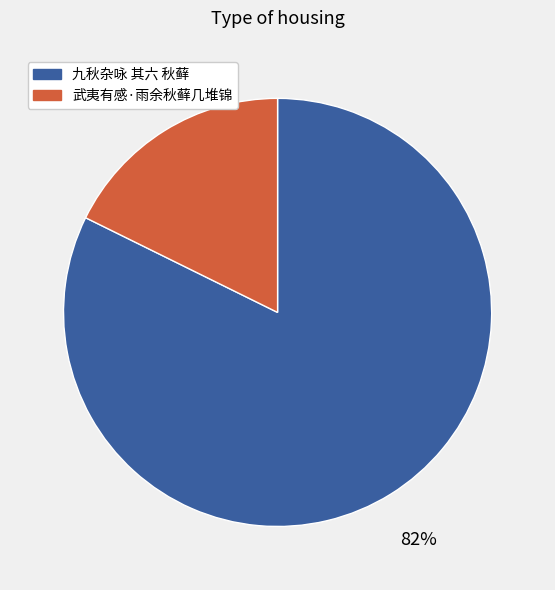

Combined, do 九秋杂咏 其六 秋藓 and 武夷有感·雨余秋藓几堆锦 account for over 50%?

Yes